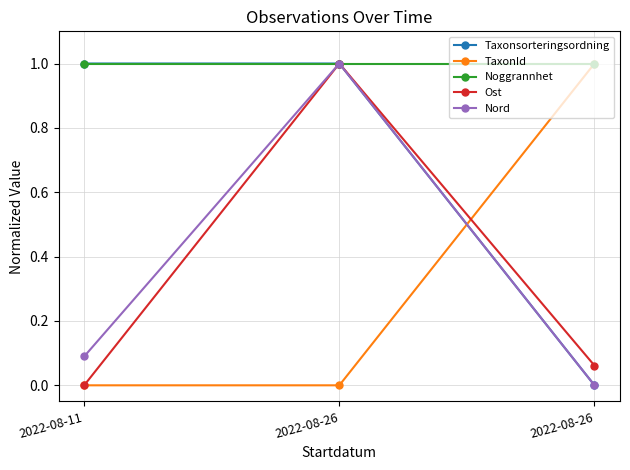

How many series are shown in this chart?

5